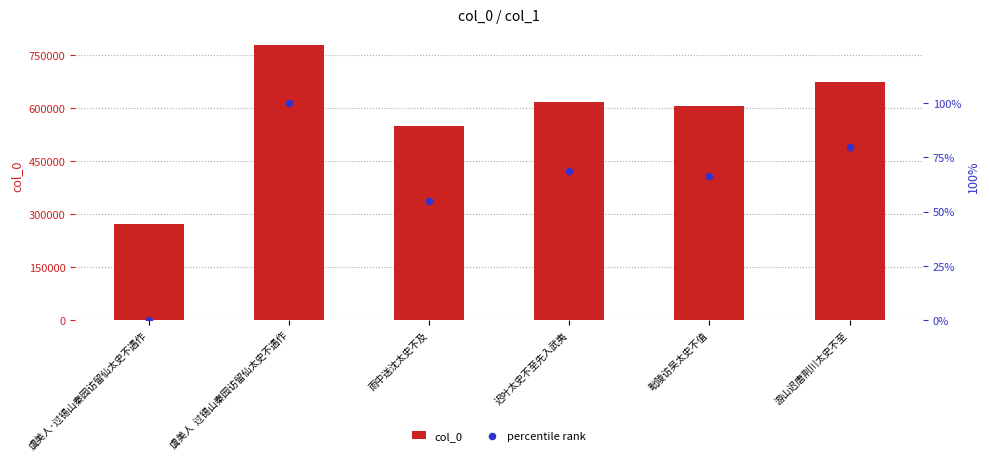

Which series reaches the minimum Y coordinate?

percentile rank